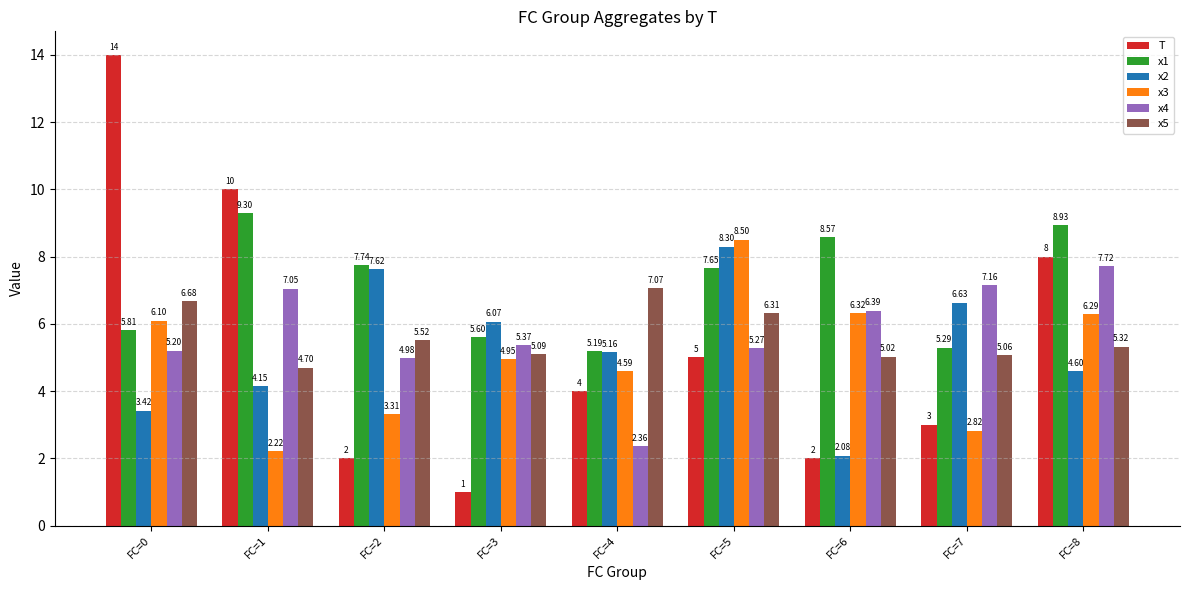

Which series has the largest total across all categories?

x1